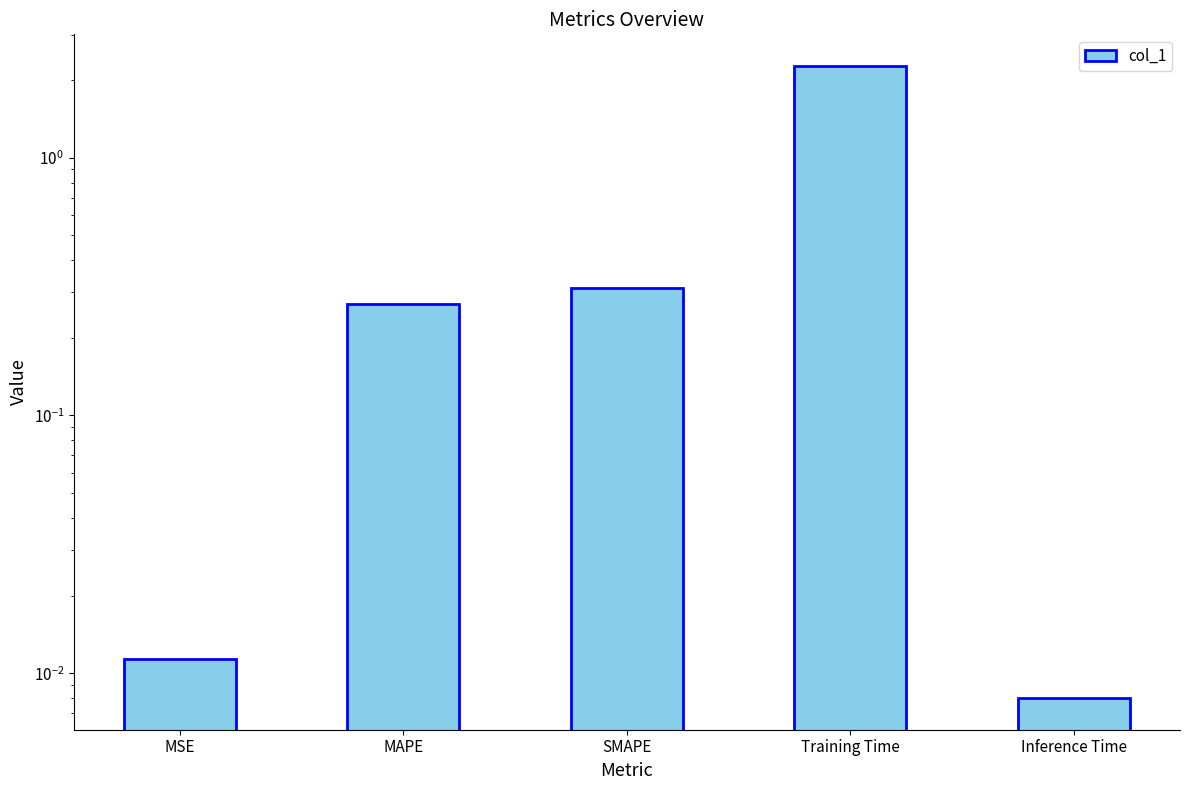

What is the greatest value displayed?

2.3